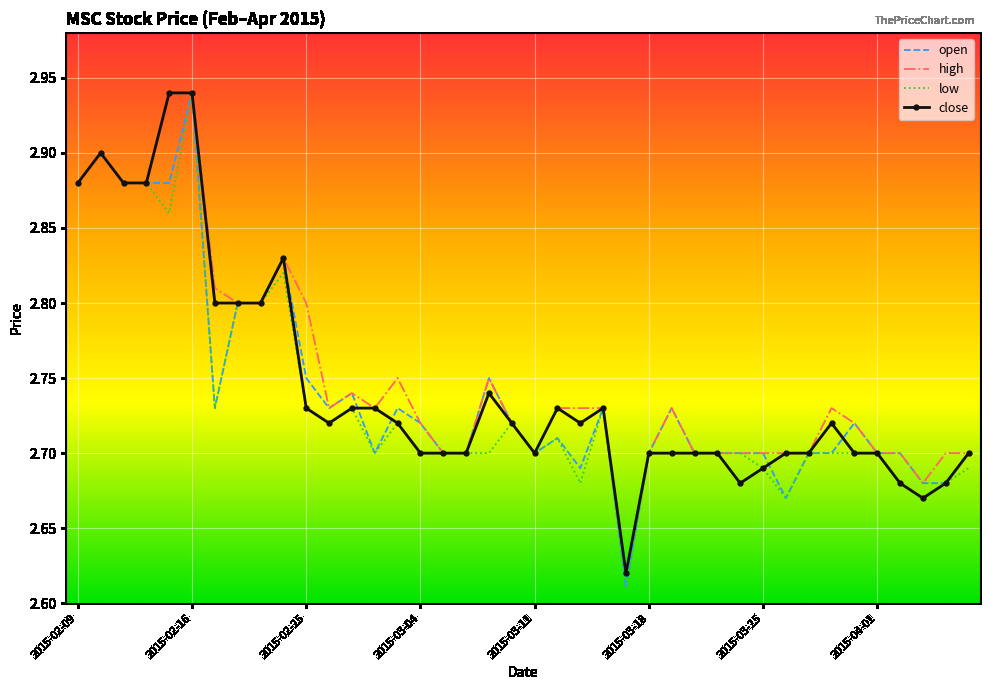

What are all the series names shown in the legend?

open, high, low, close